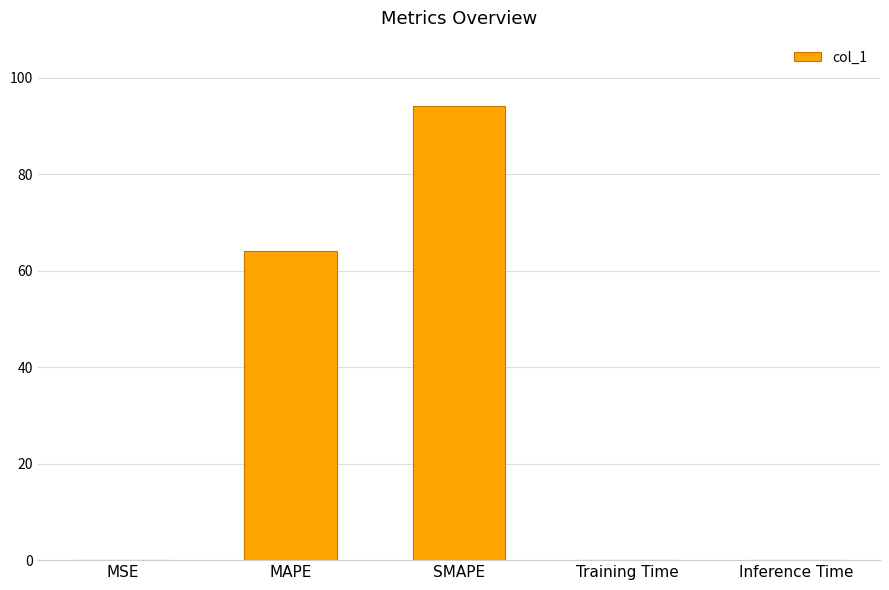

Which category has the highest value across all series?

SMAPE